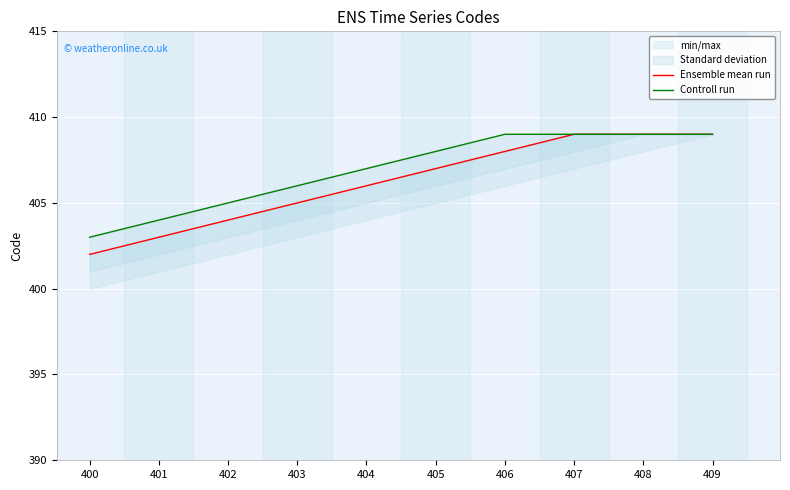

Rank the series by their average value, from lowest to highest.

Ensemble mean run, Controll run